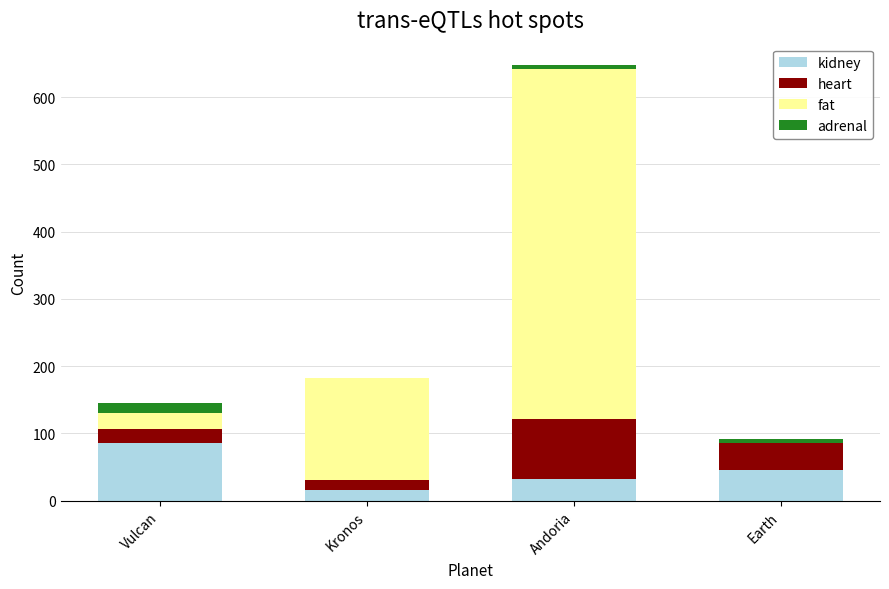

What is the sum of all kidney values?

180